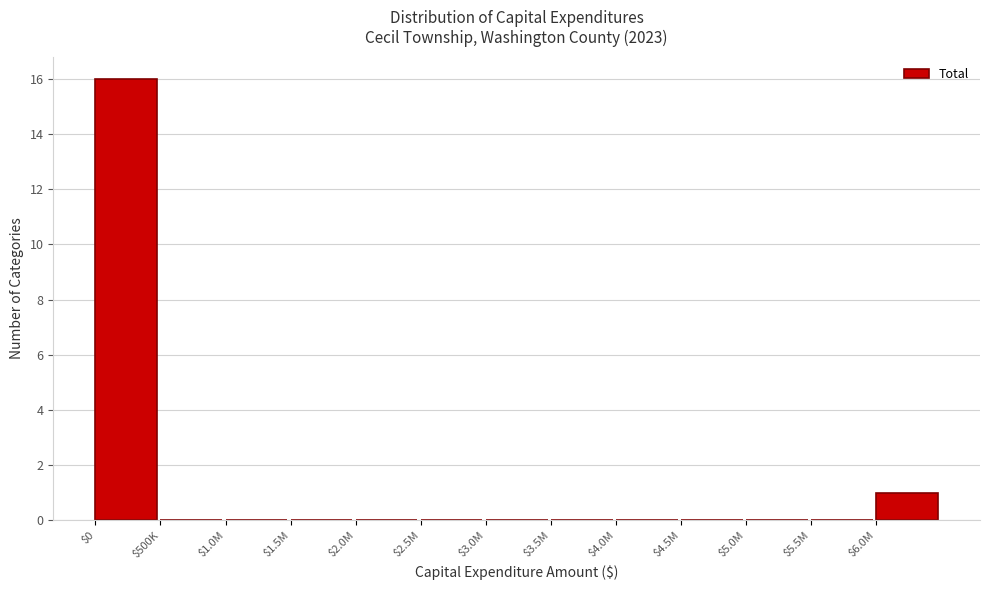

What is the sum of all values?

17